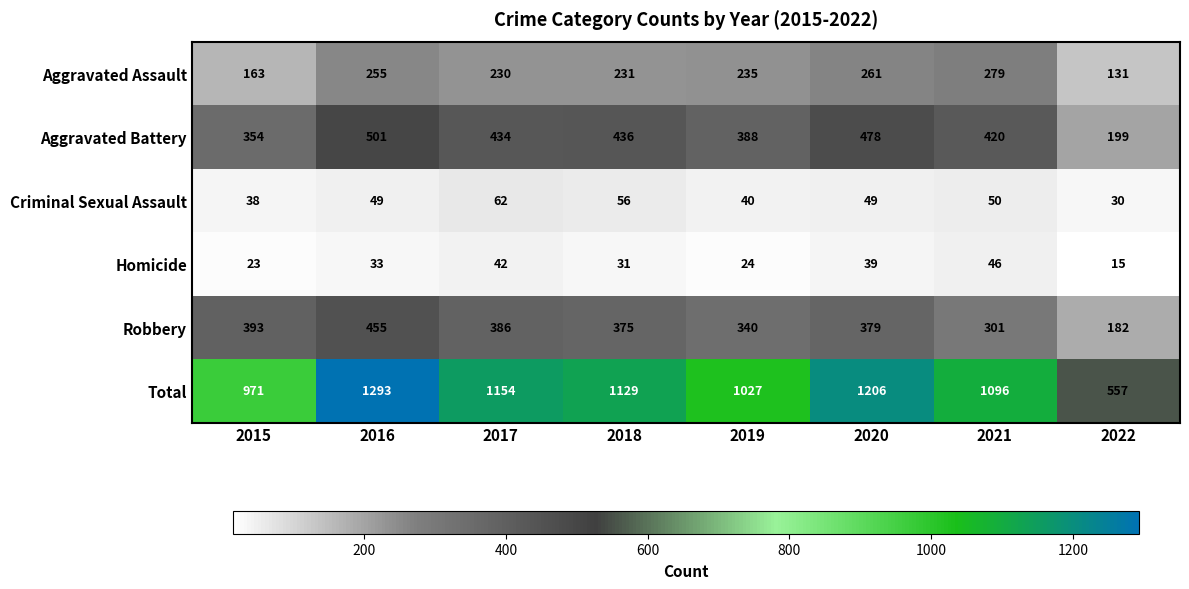

The Total series shows 1293 at 2016. True or false?

True